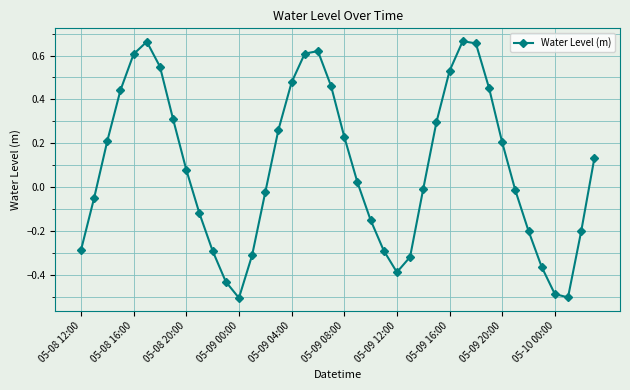

What is the smallest value displayed?

-0.5